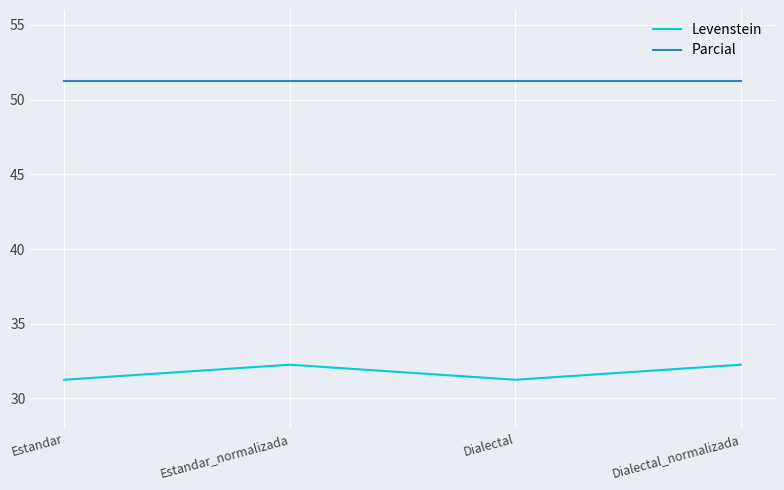

What is the highest value of the Levenstein series?

32.3